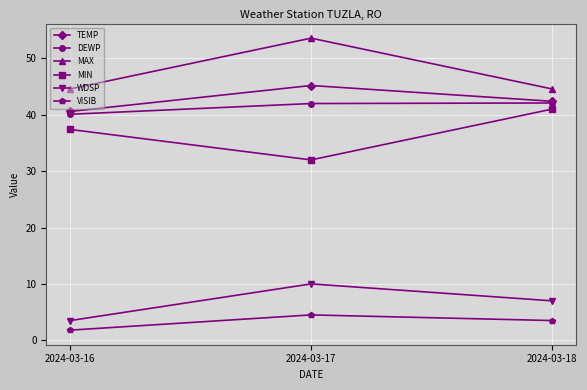

What is the value of the DEWP point at the 2nd from the left?

42.0